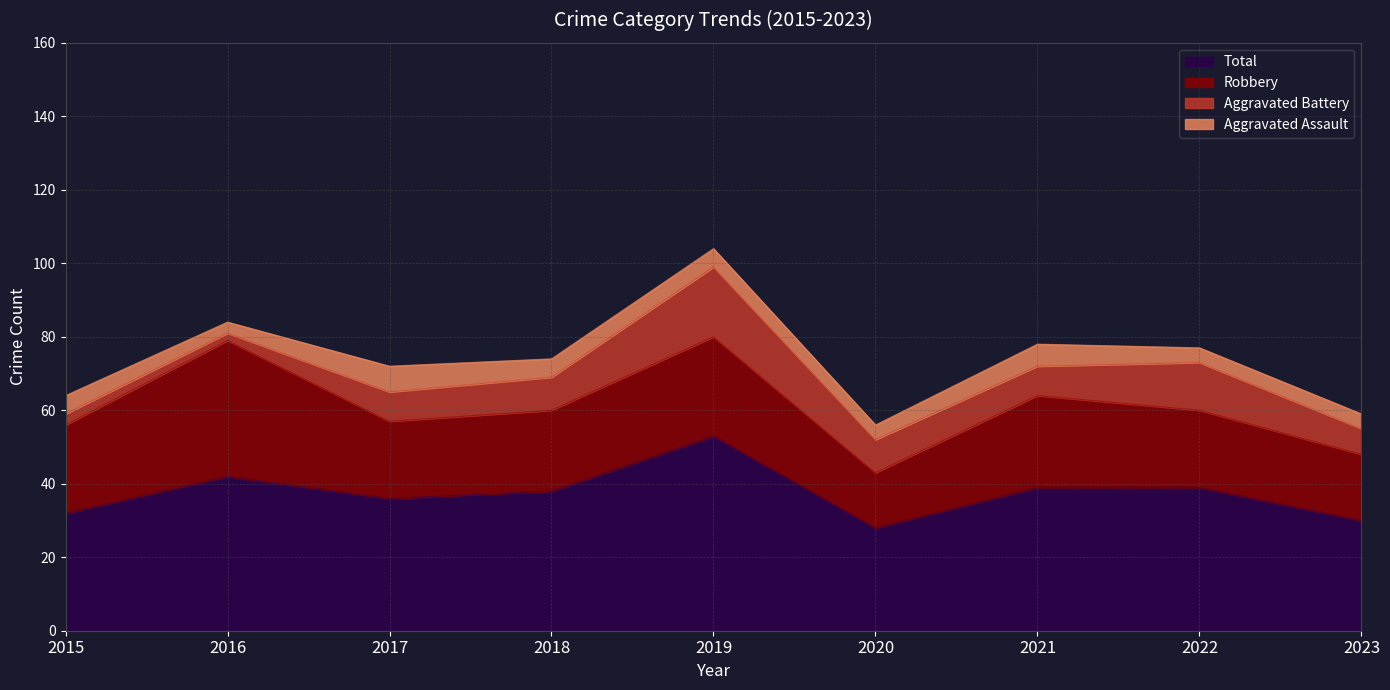

What are all the series names shown in the legend?

Total, Robbery, Aggravated Battery, Aggravated Assault